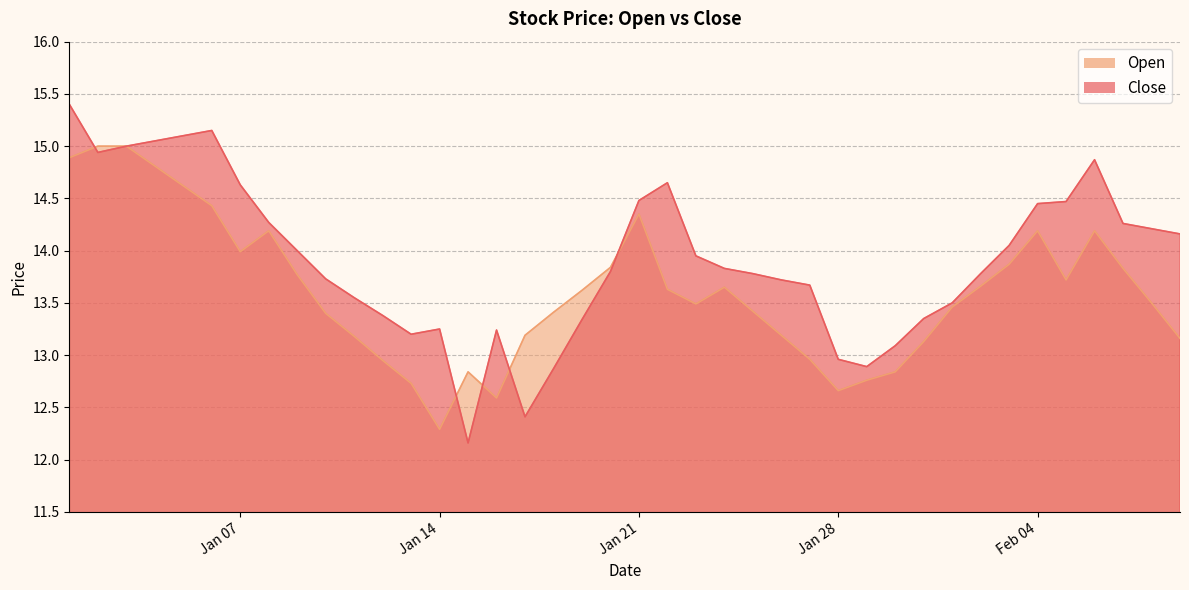

At which label is Open closest to 13?

2025-01-27